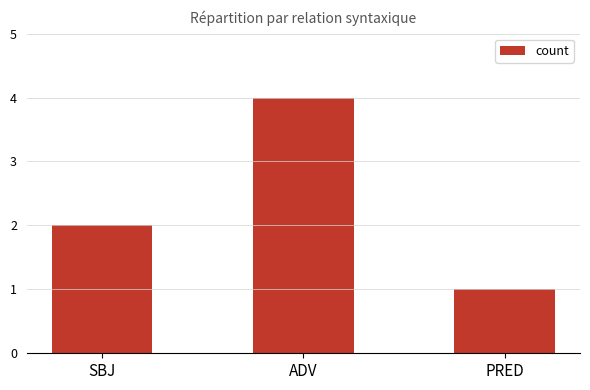

Does the chart contain stacked bars?

No